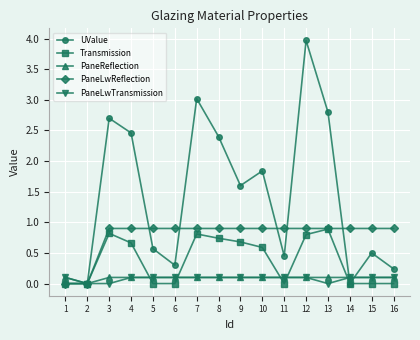

Is it true that PaneLwReflection equals 1.4 at 9?

False